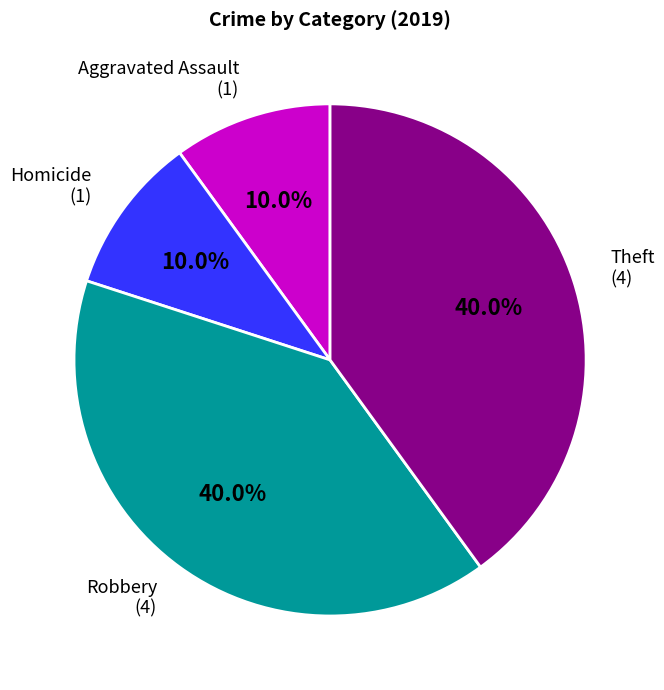

To the nearest percent, what is the difference between the largest and smallest slice percentages?

30%